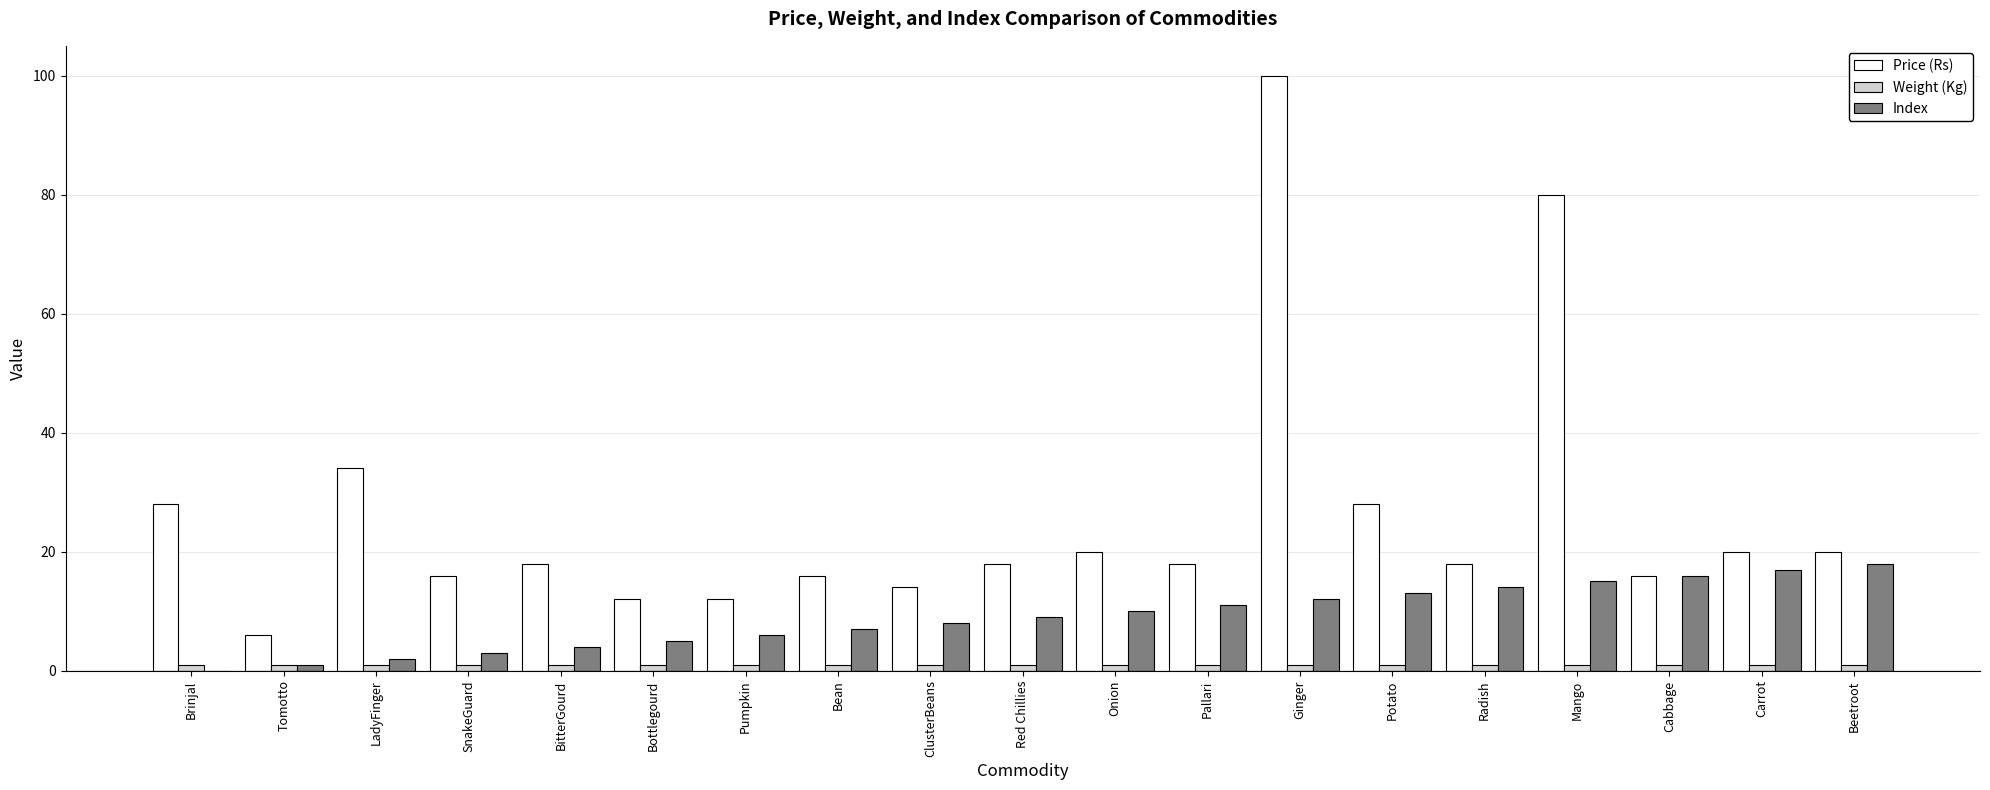

Which category has the highest value in the Price (Rs) series?

Ginger